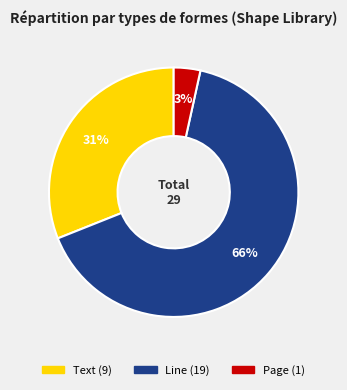

Do Line and Page together represent more than half of the pie?

Yes